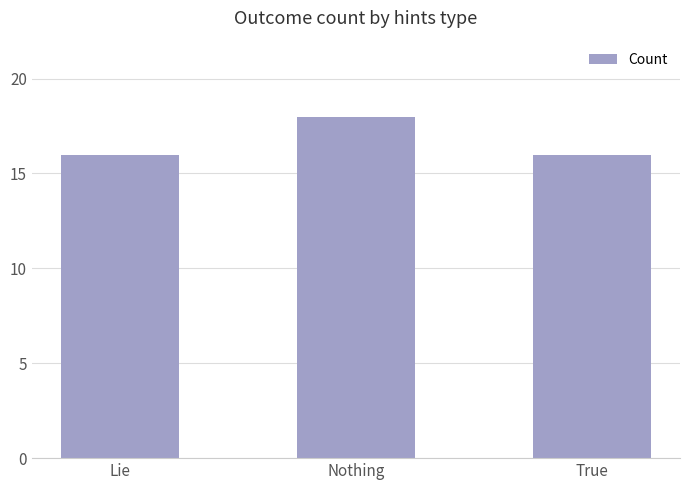

Reading left to right, list all the values displayed in this chart.

Lie=16	Nothing=18	True=16